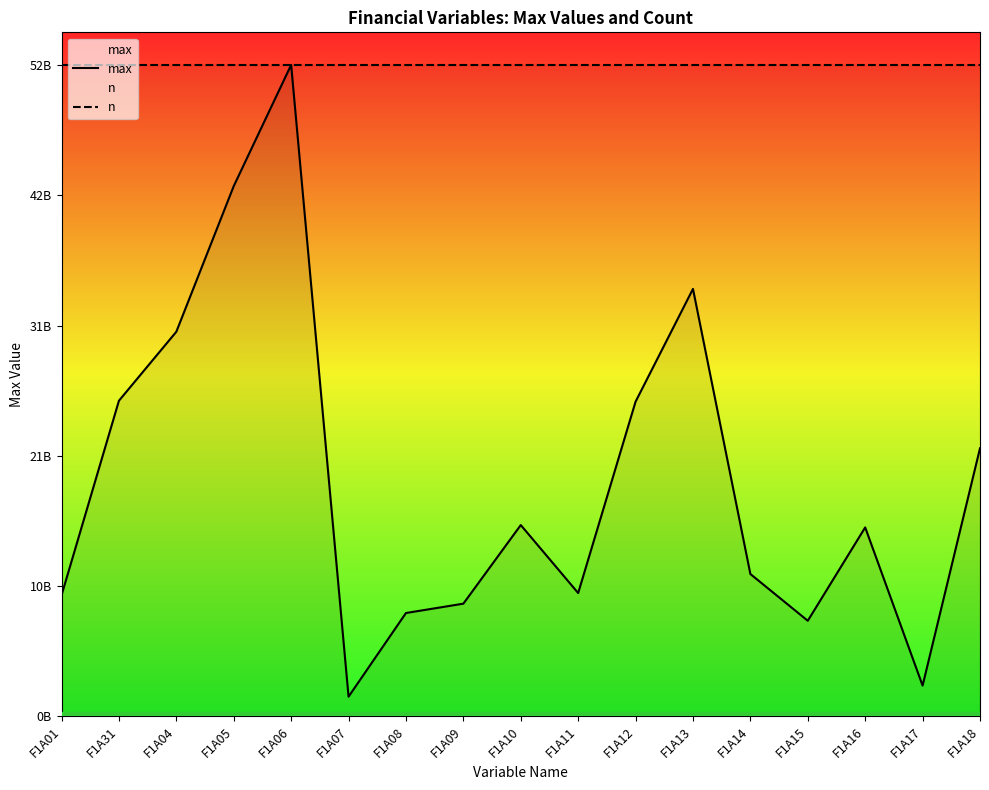

How many values in the max series exceed 15078059338?

8